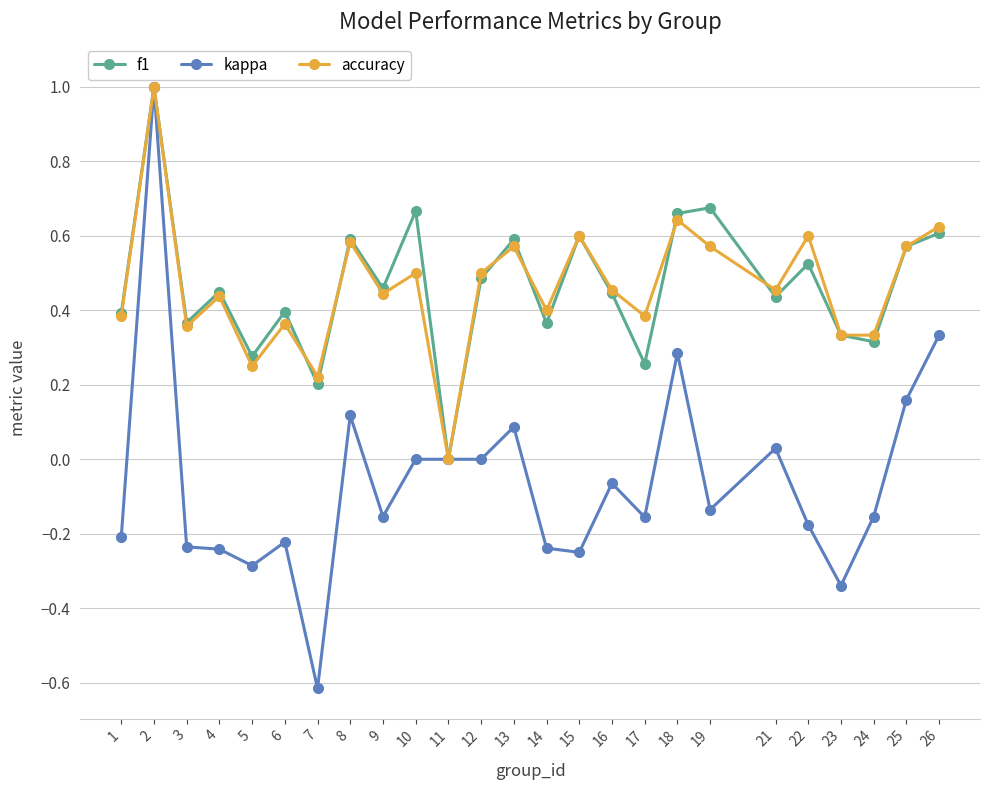

What is the smallest value displayed?

-0.6